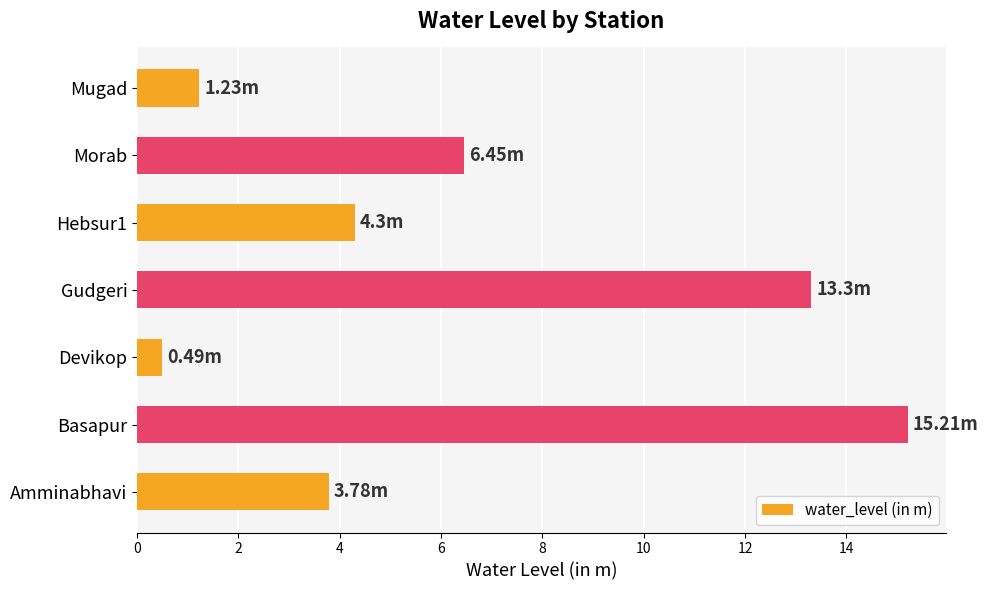

How many series are shown in this chart?

1